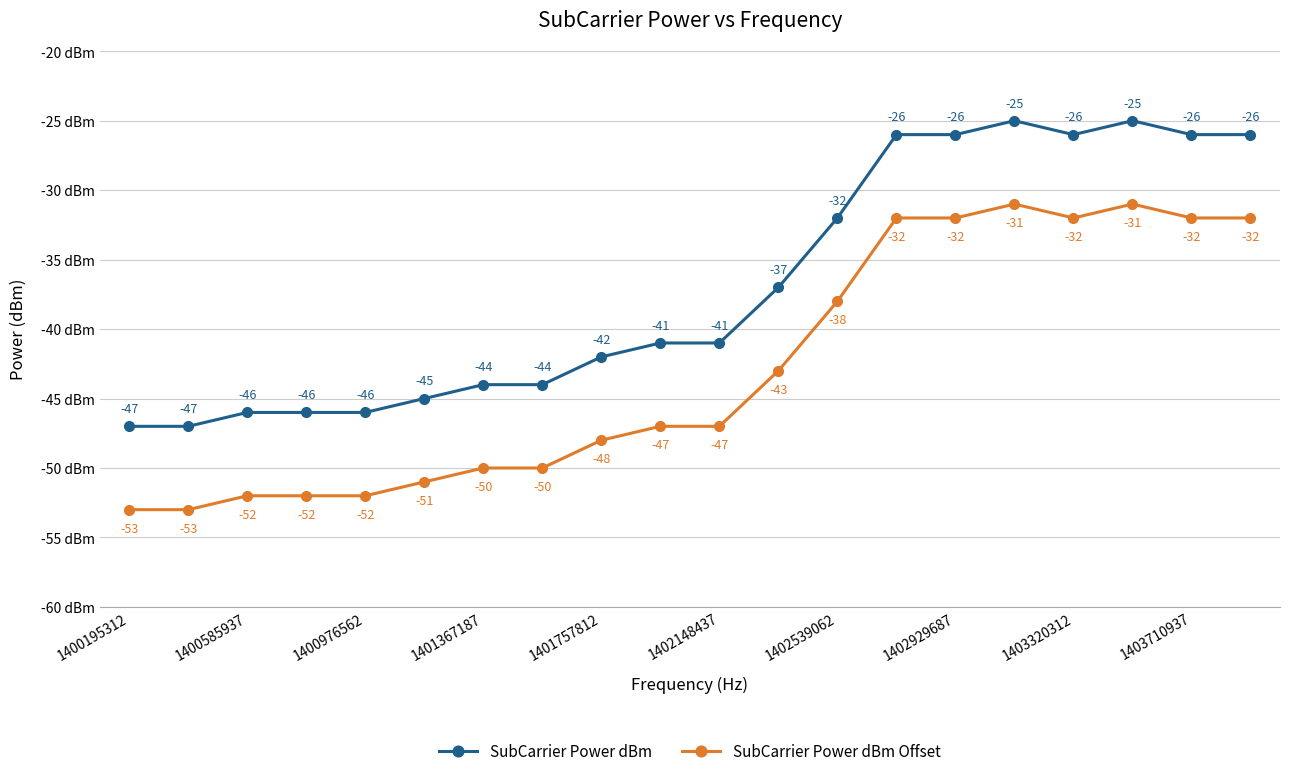

True or false: SubCarrier Power dBm Offset and SubCarrier Power dBm intersect in this chart.

False